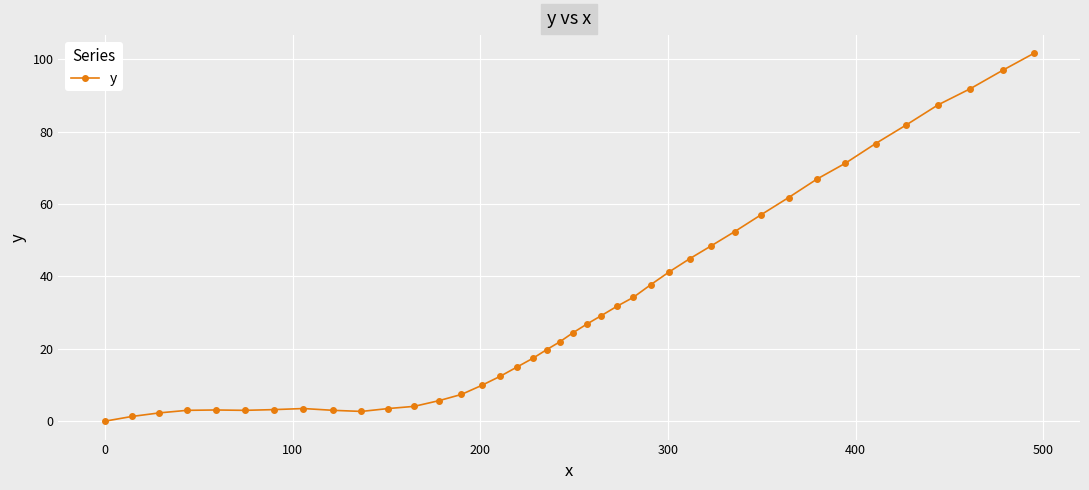

What is the maximum value shown in the chart?

101.6